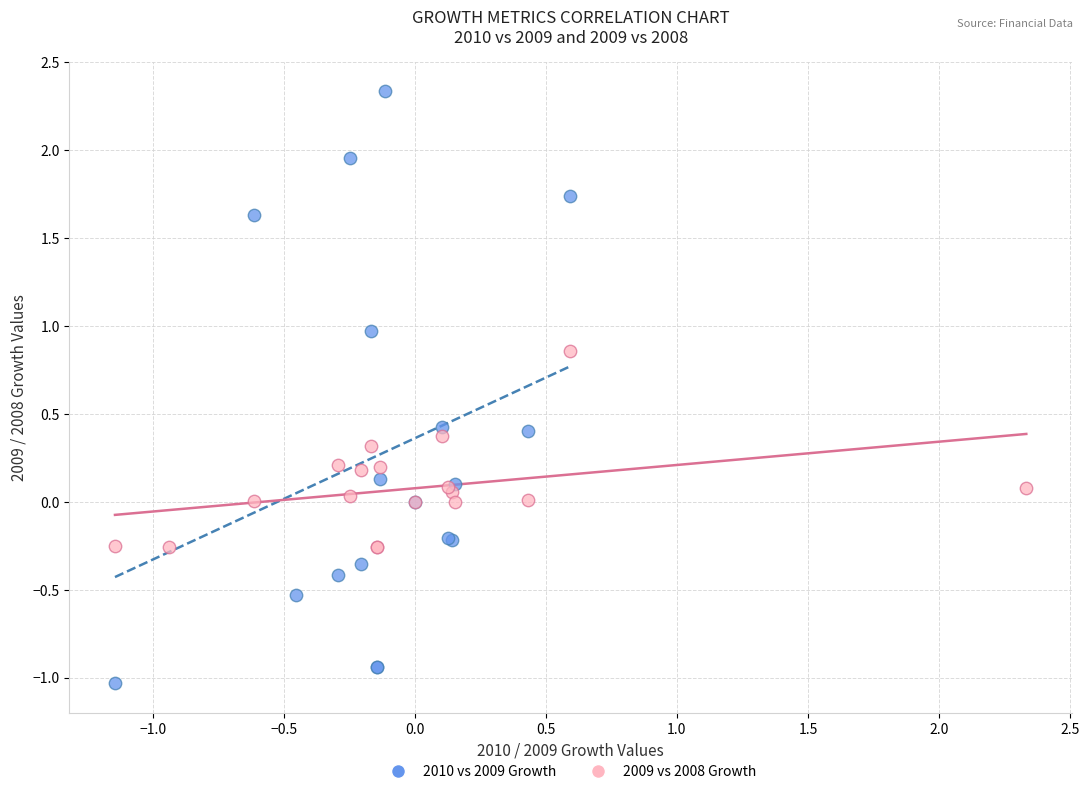

Which series contains the highest Y value?

2010 vs 2009 Growth